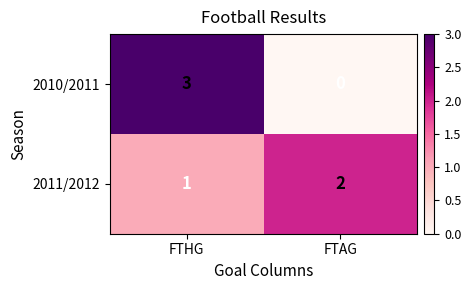

At which category is the sum across all series the highest?

FTHG